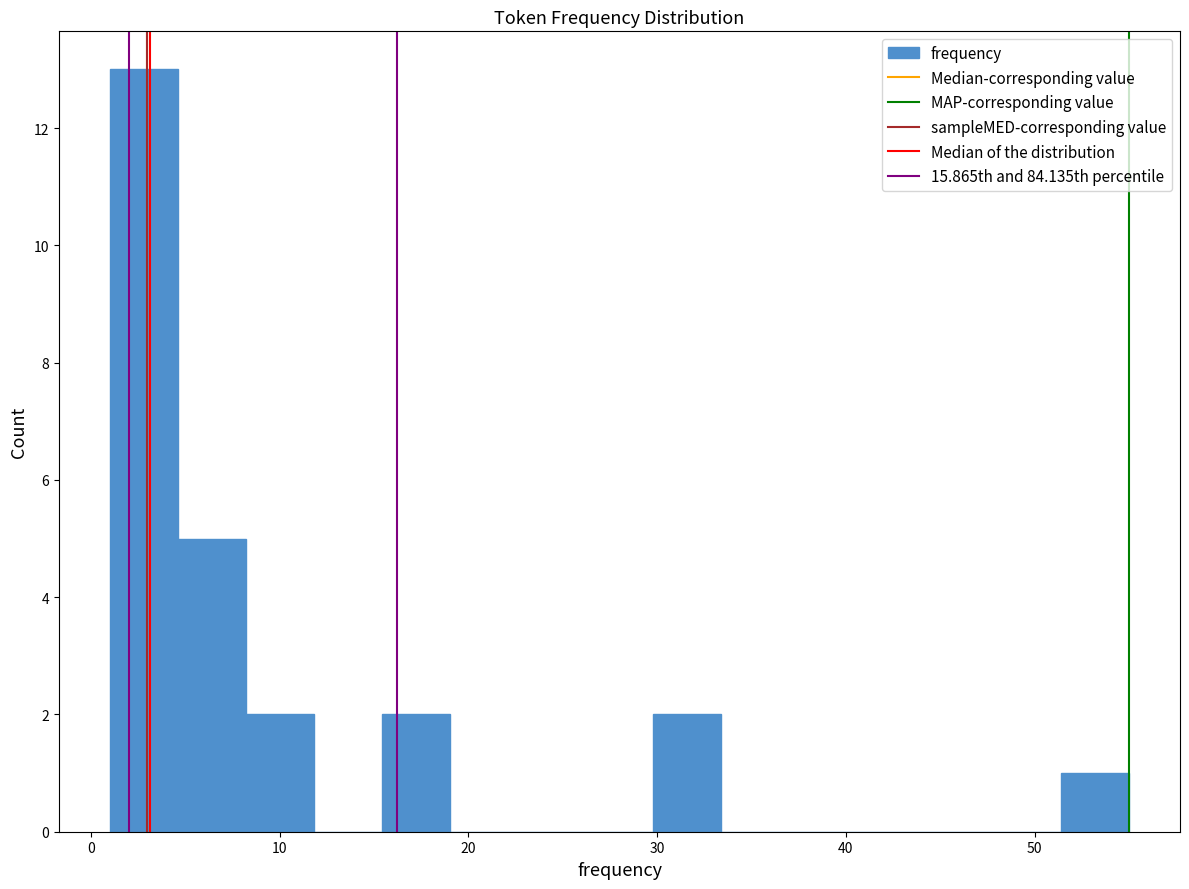

Around what value on the x-axis is the tallest bar? Give the approximate position of its centre, as read against the axis.

3